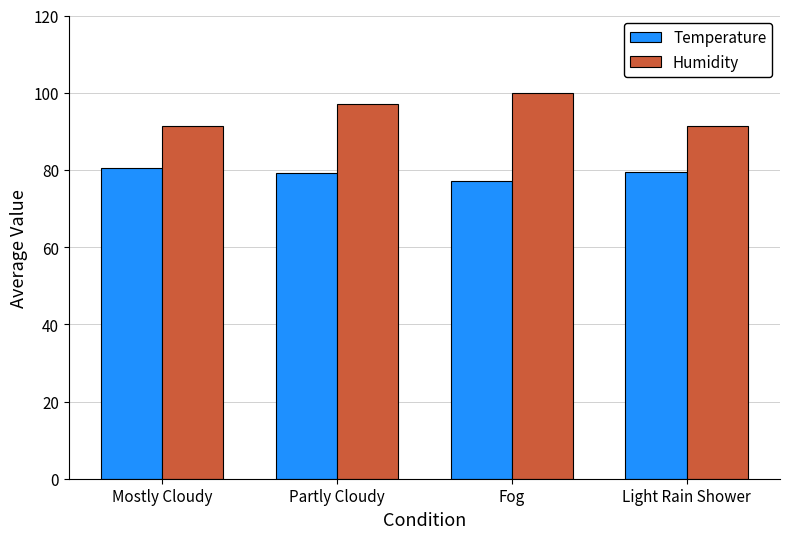

Count the number of categories in the chart.

4